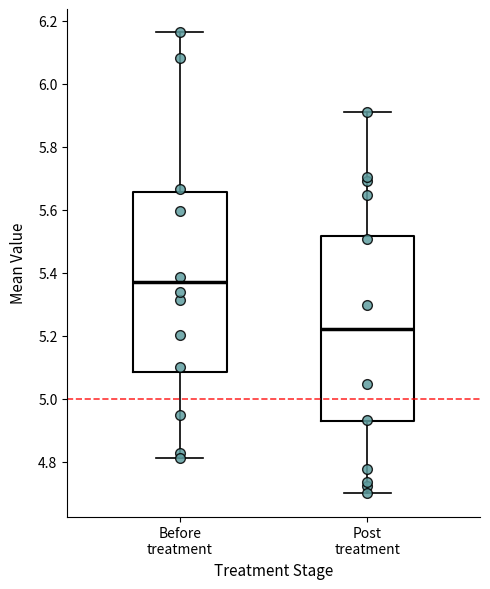

Where does the upper whisker of the box for Before treatment end on the y-axis? The values are not printed on the chart, so give them approximately, as read against the axis.

6.16